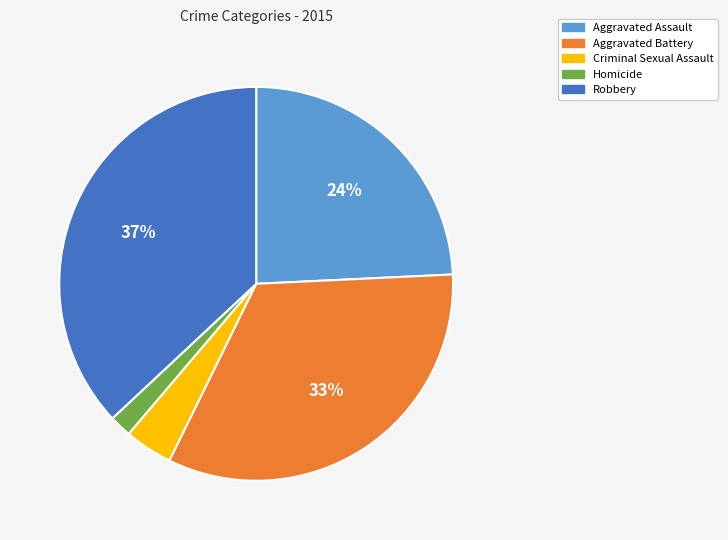

How many segments does this pie chart have?

5